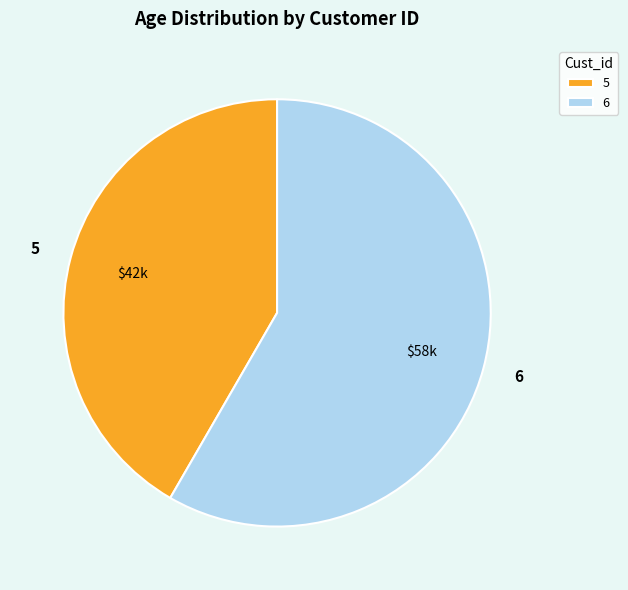

How many slices are in this pie chart?

2